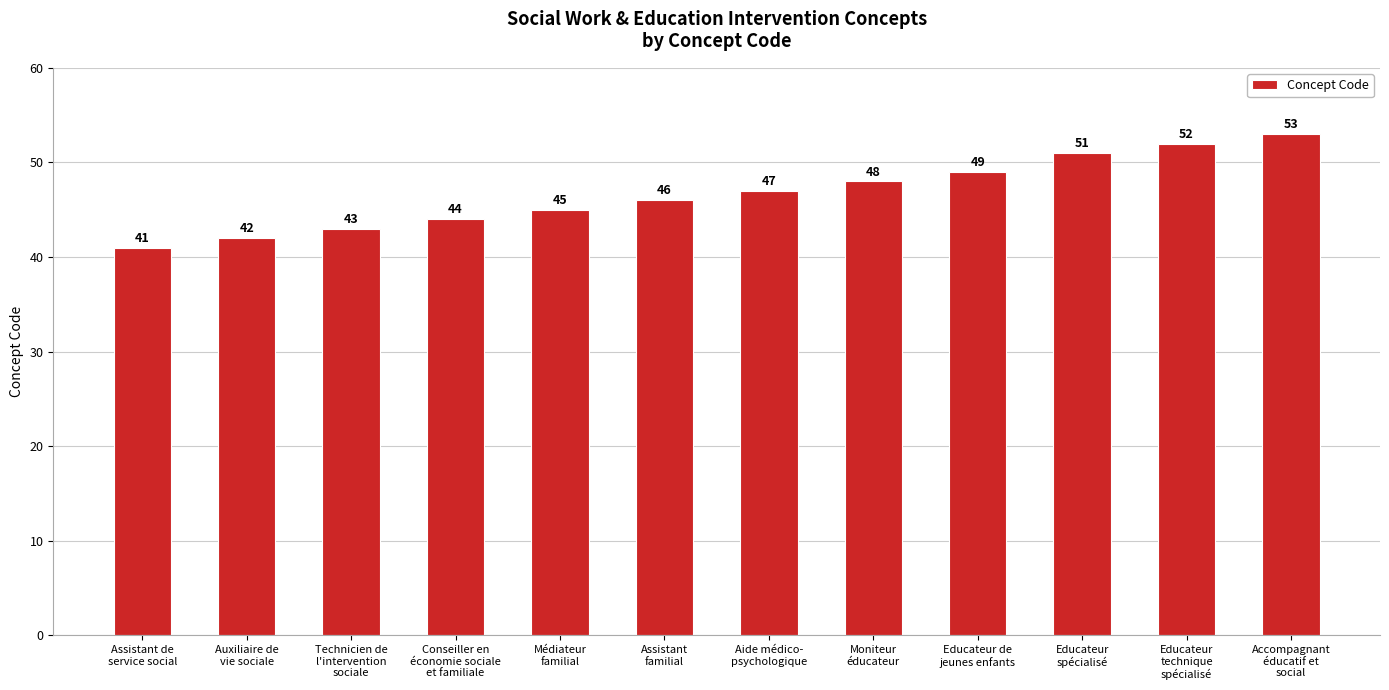

What is the maximum value shown in the chart?

53